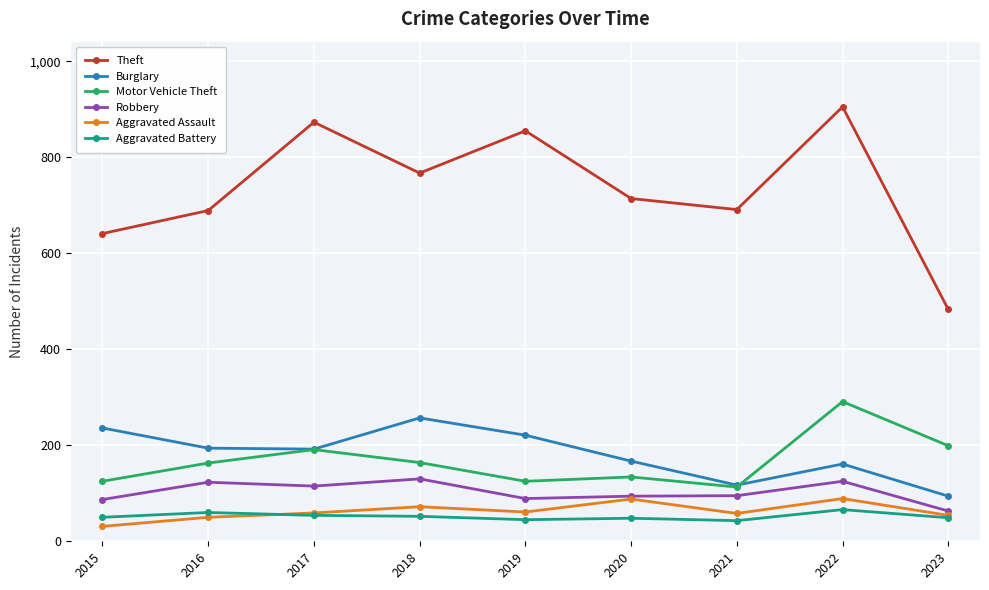

What value does the Aggravated Assault series have at 2020?

88